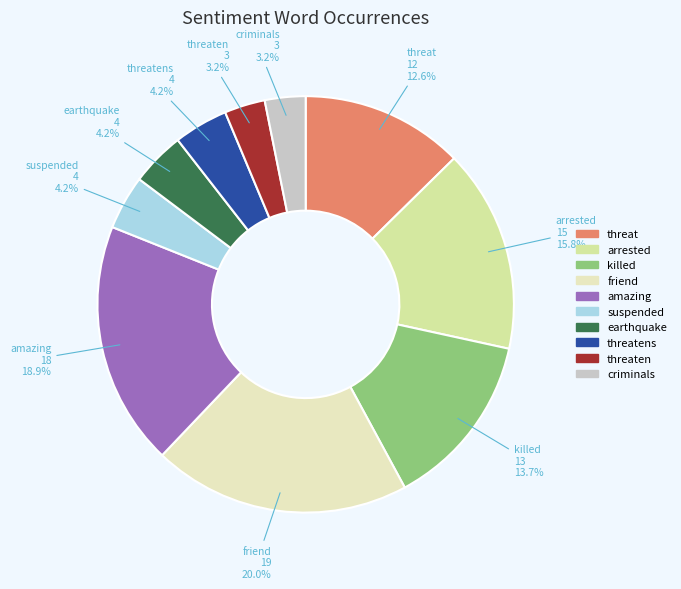

Count the number of slices in the pie.

10